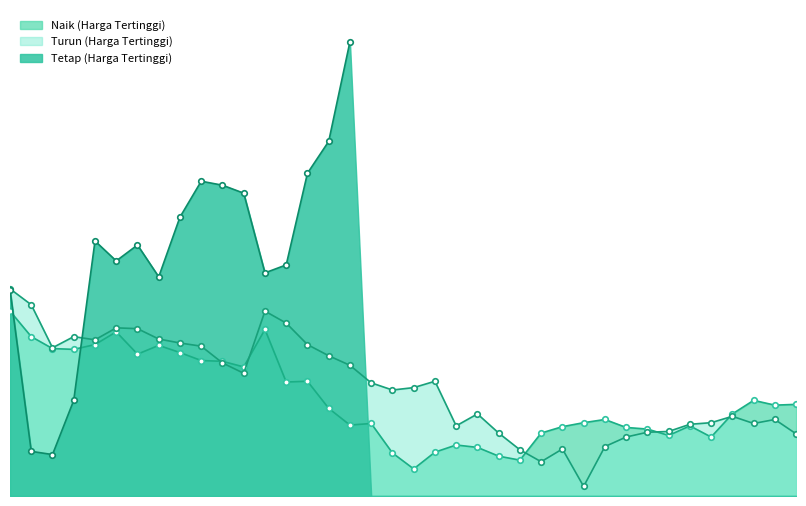

Between 29 and 15, which is larger?

15